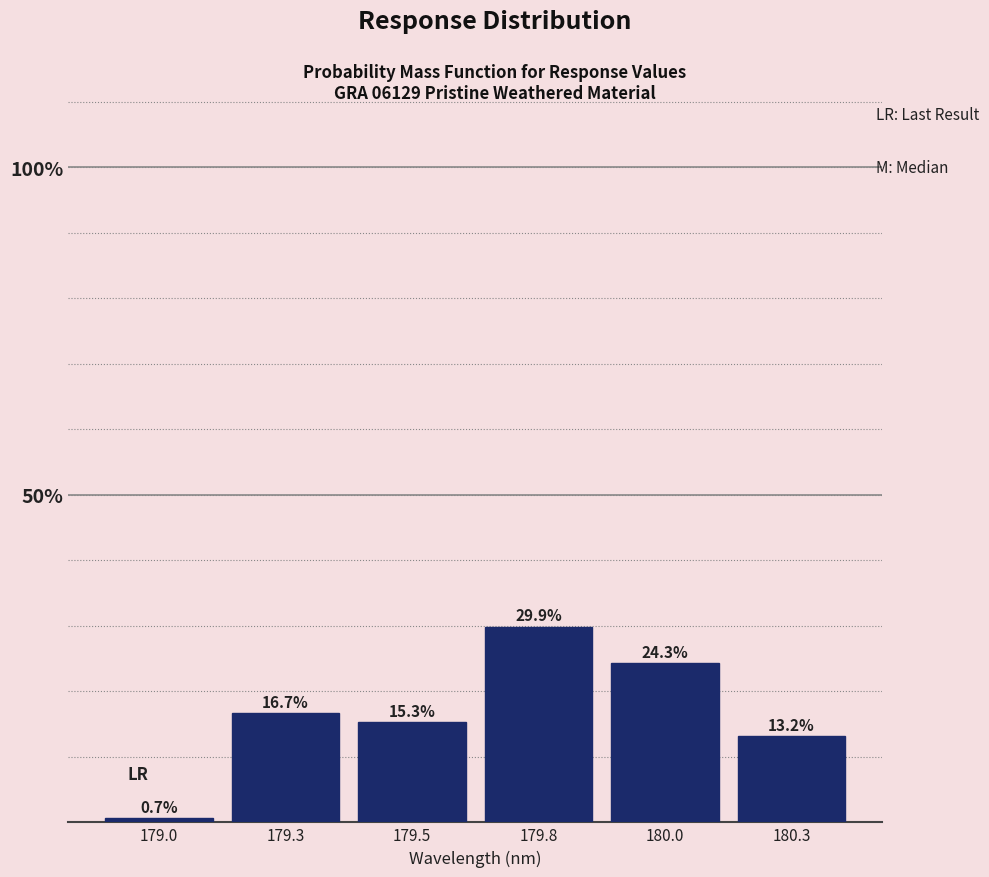

Reading left to right, extract all data points from this chart.

0.7	16.7	15.3	29.9	24.3	13.2